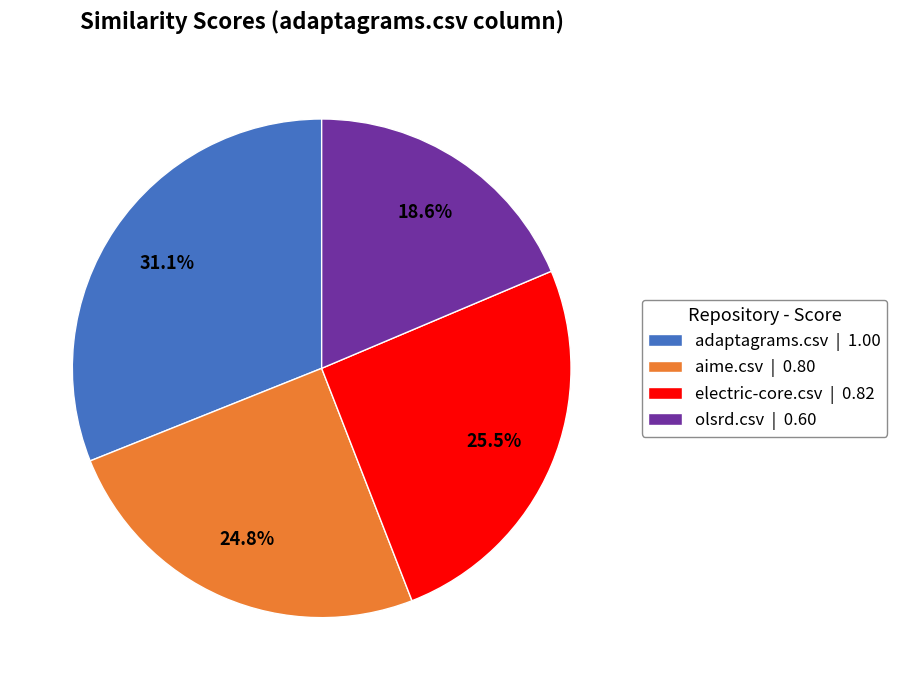

Count the number of slices in the pie.

4